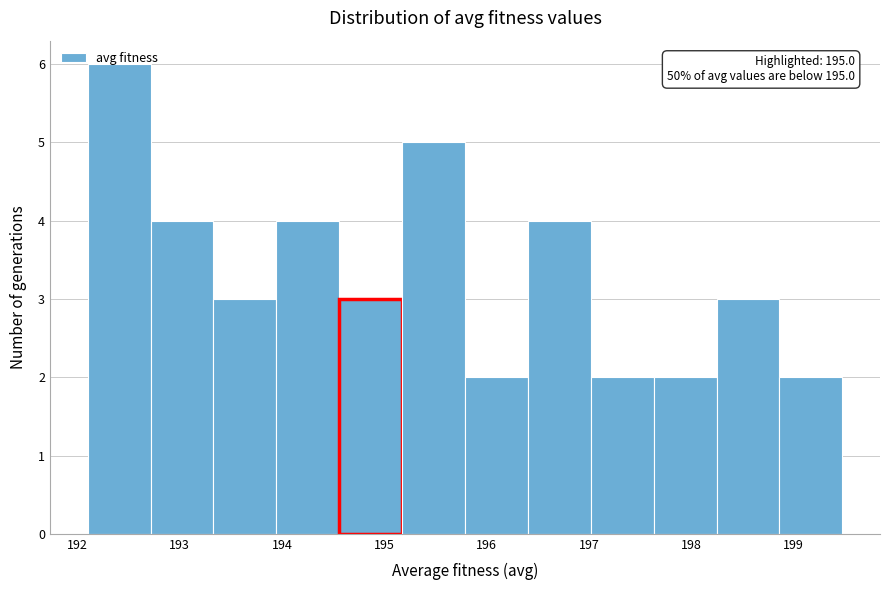

Which range on the x-axis has the tallest bar?

192.1 to 192.7